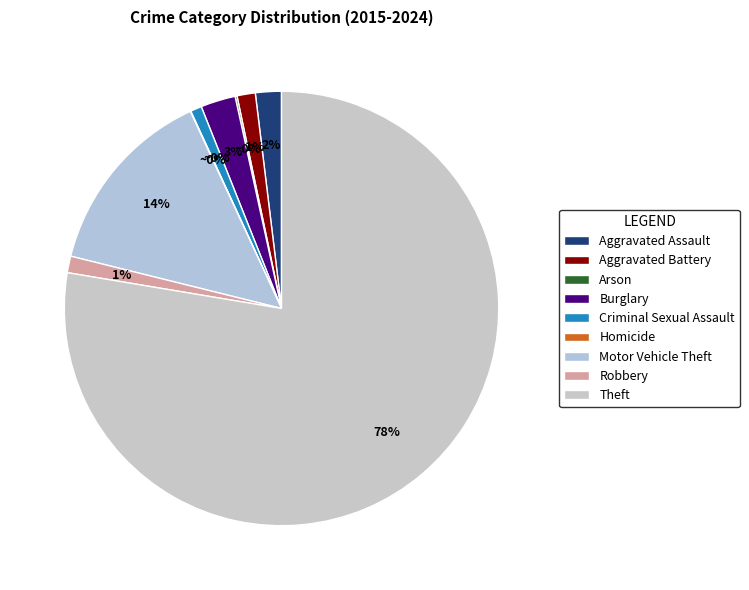

Which category accounts for the majority?

Theft